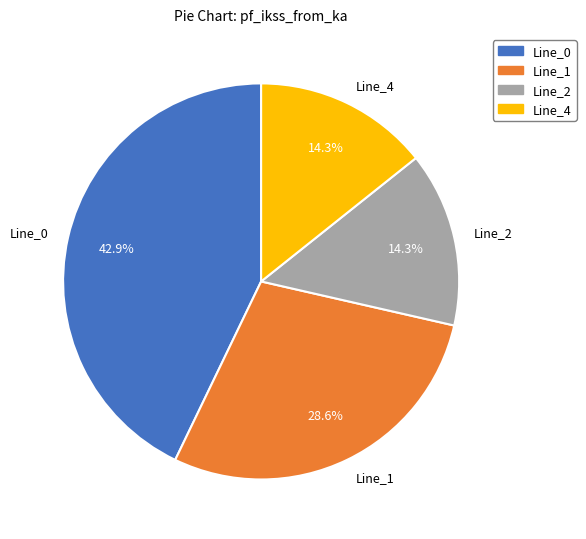

What percentage do Line_4 and Line_1 together represent?

42.9%